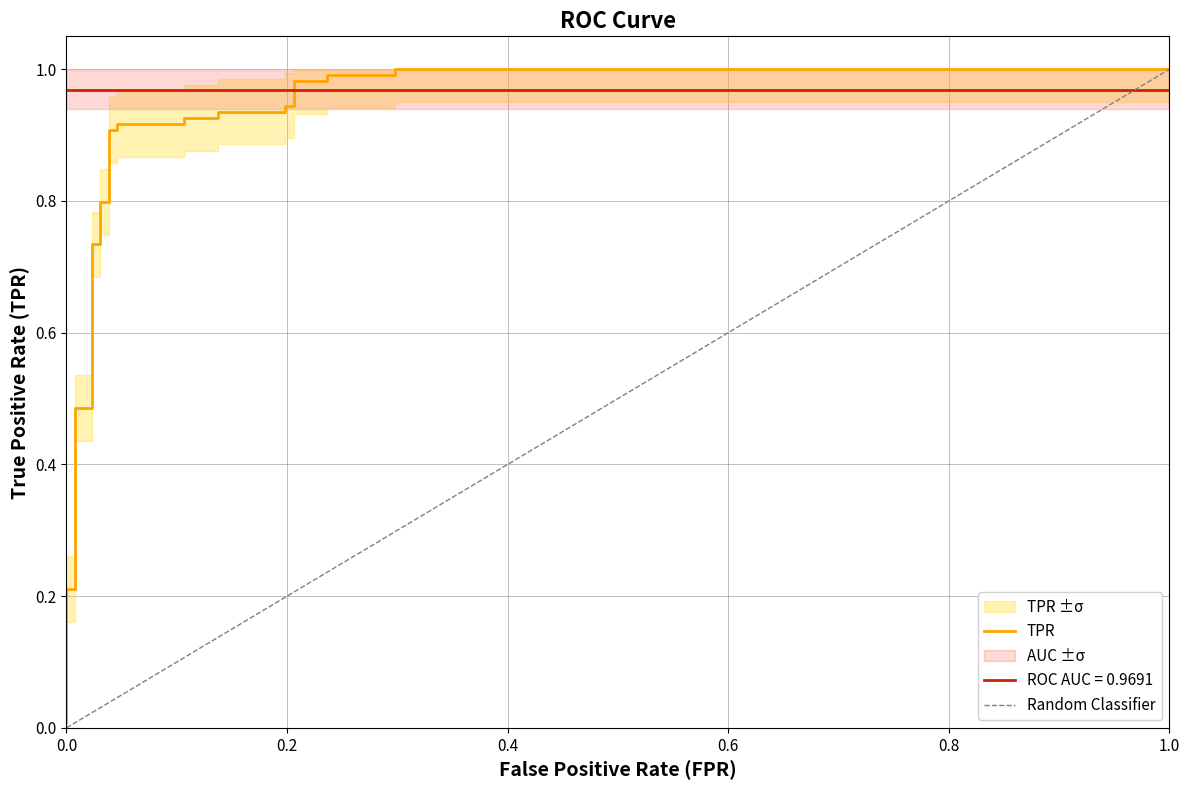

Is the value of roc_auc at 9 greater than the value of fpr at 17?

Yes